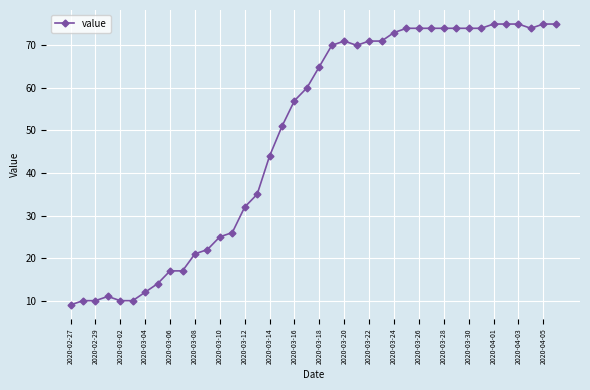

Does the chart display data point markers on the line(s)?

Yes